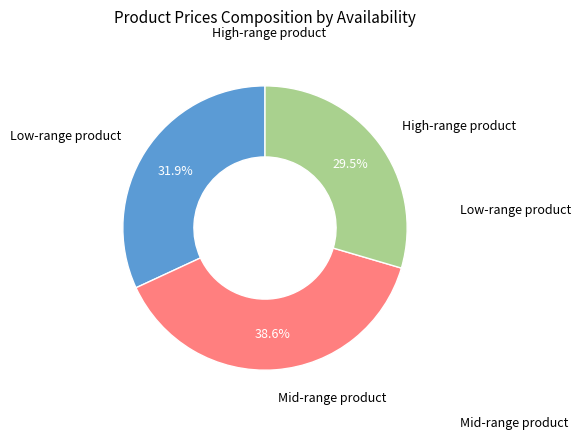

To the nearest percent, what is the average slice percentage?

33%